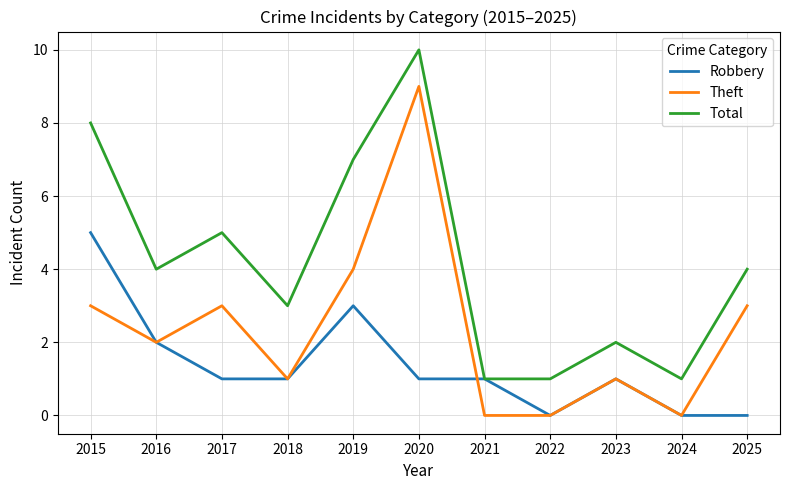

At which category is the sum across all series the highest?

2020